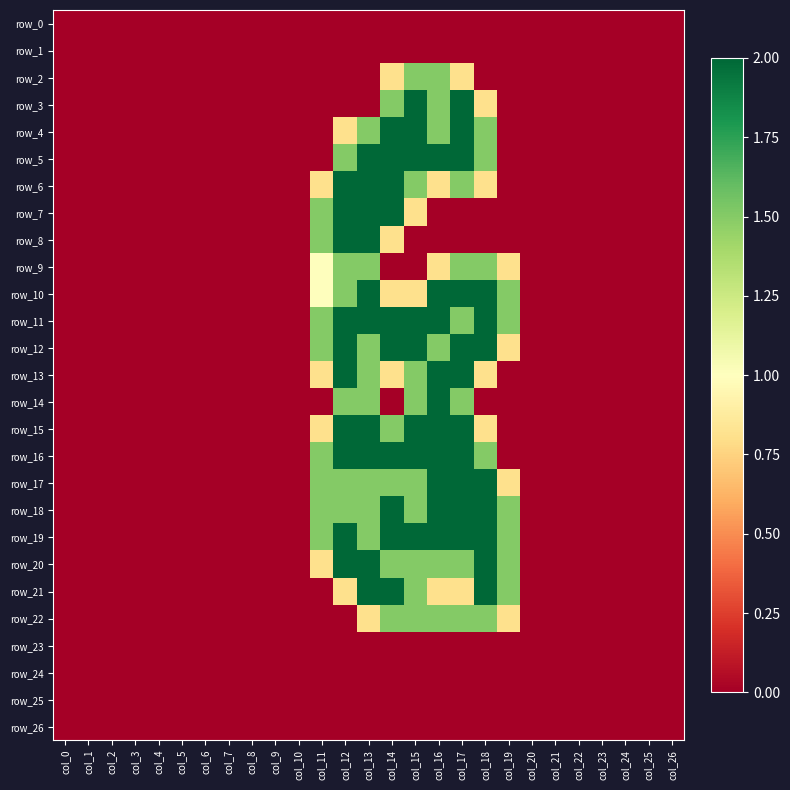

At col_10, list the series in order from largest to smallest.

row_0, row_1, row_2, row_3, row_4, row_5, row_6, row_7, row_8, row_9, row_10, row_11, row_12, row_13, row_14, row_15, row_16, row_17, row_18, row_19, row_20, row_21, row_22, row_23, row_24, row_25, row_26